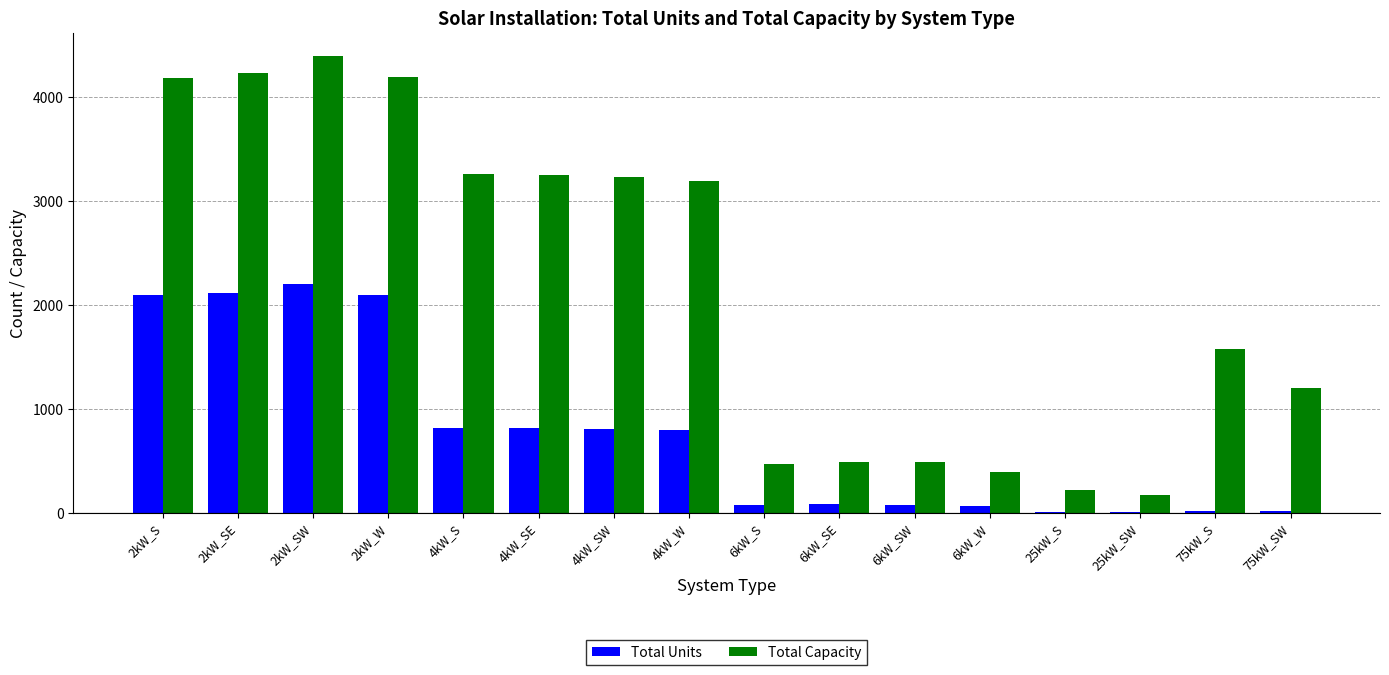

What is the sum of all Total Capacity values?

34981